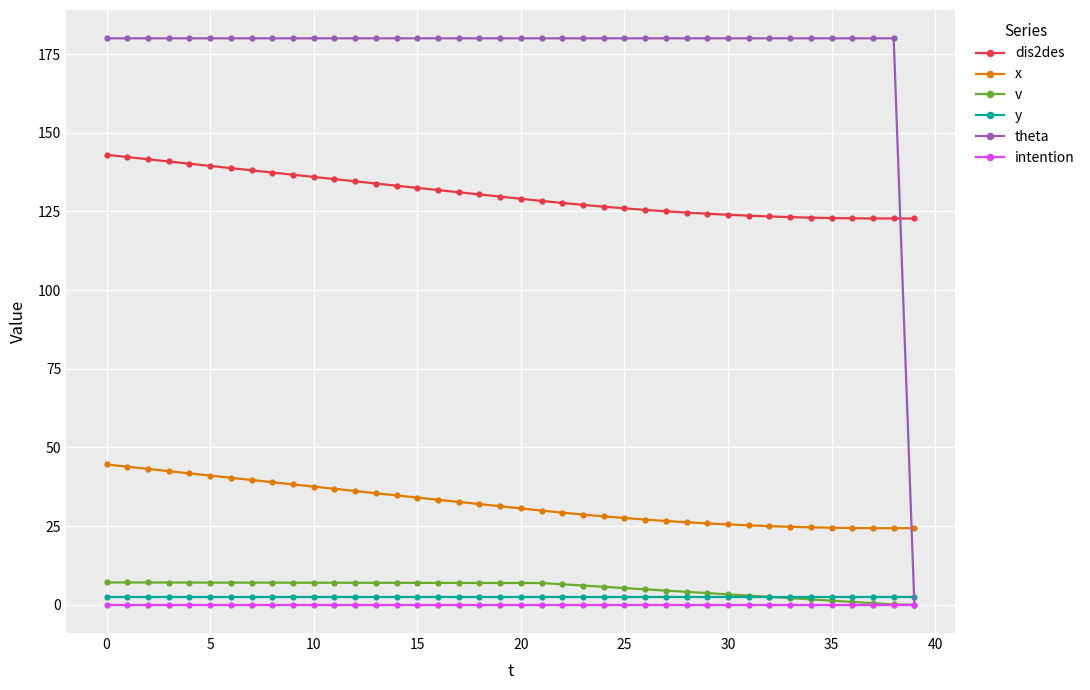

At how many categories does at least one series exceed 56?

40